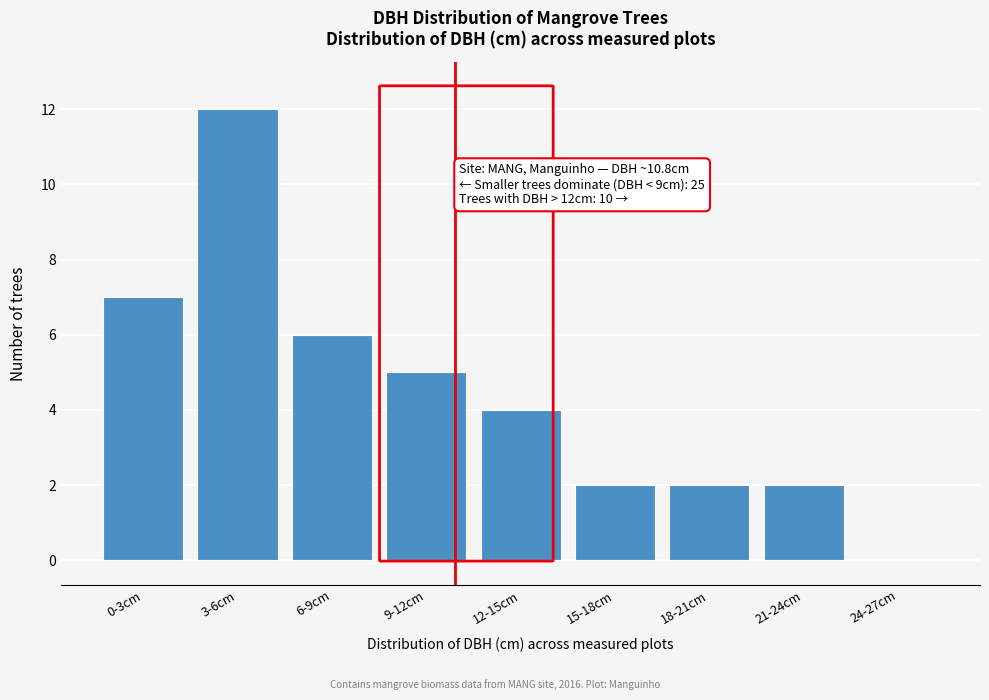

Reading left to right, transcribe all the data shown in this chart.

0-3cm=7	3-6cm=12	6-9cm=6	9-12cm=5	12-15cm=4	15-18cm=2	18-21cm=2	21-24cm=2	24-27cm=0